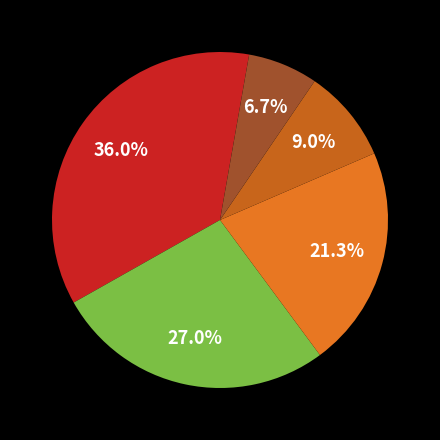

Count the number of slices in the pie.

5